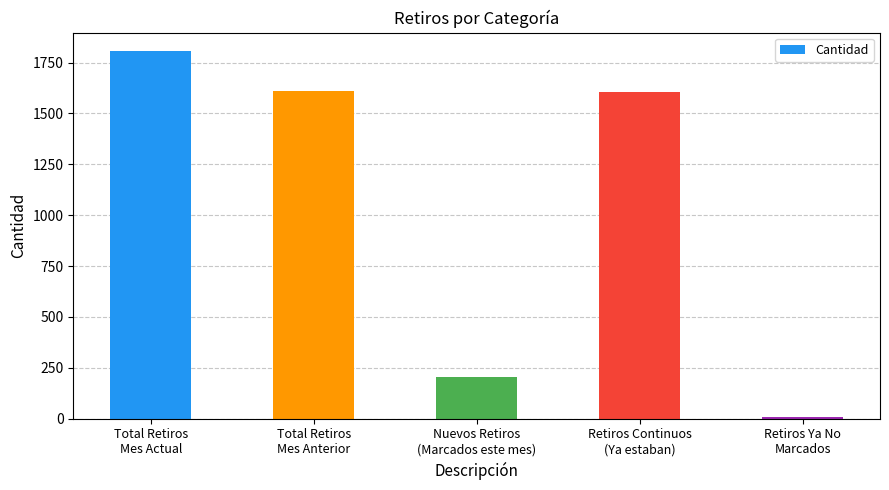

Is it true that the value at Retiros Continuos
(Ya estaban) is 1604?

True